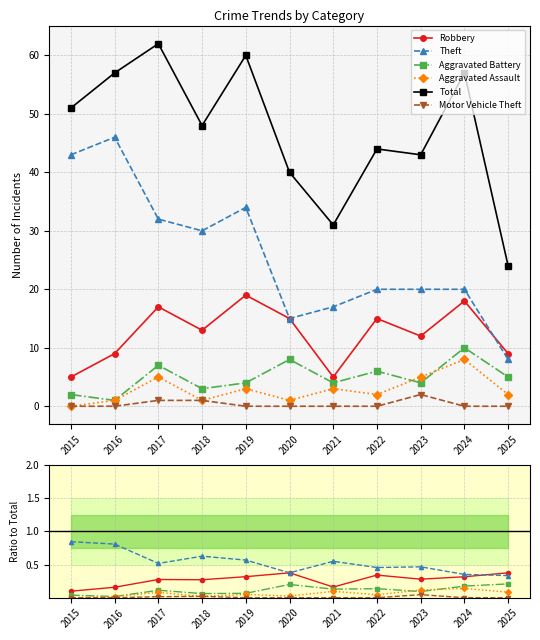

Which series has the widest spread of values?

Total